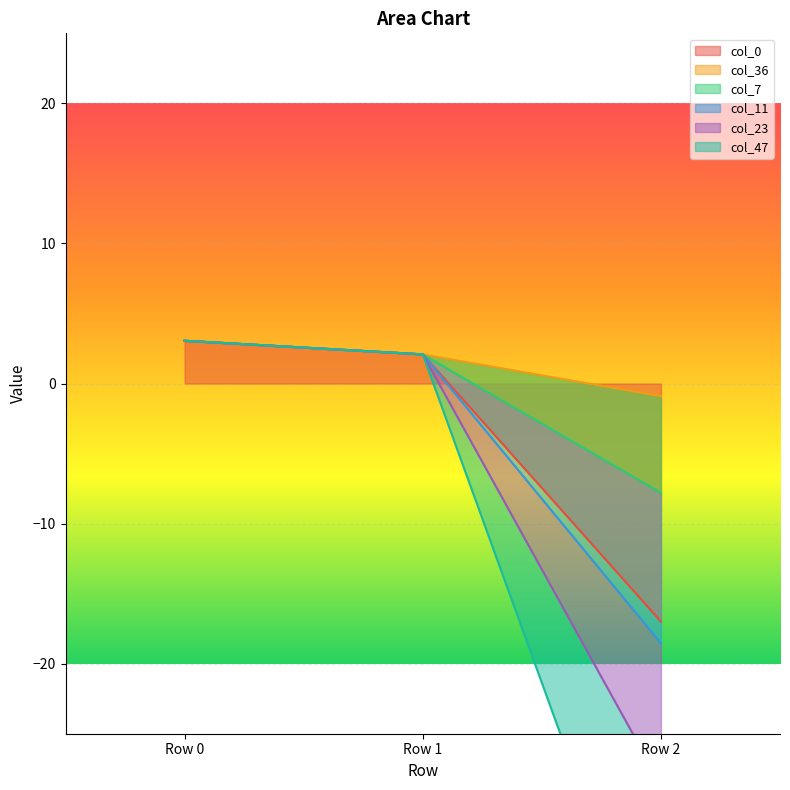

Which category has the highest value in the col_23 series?

Row 0